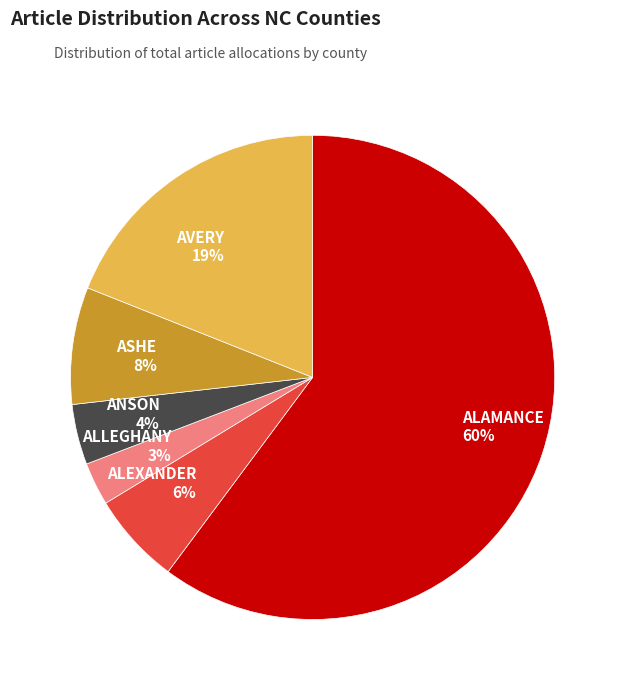

To the nearest percent, what portion does ASHE represent?

8%